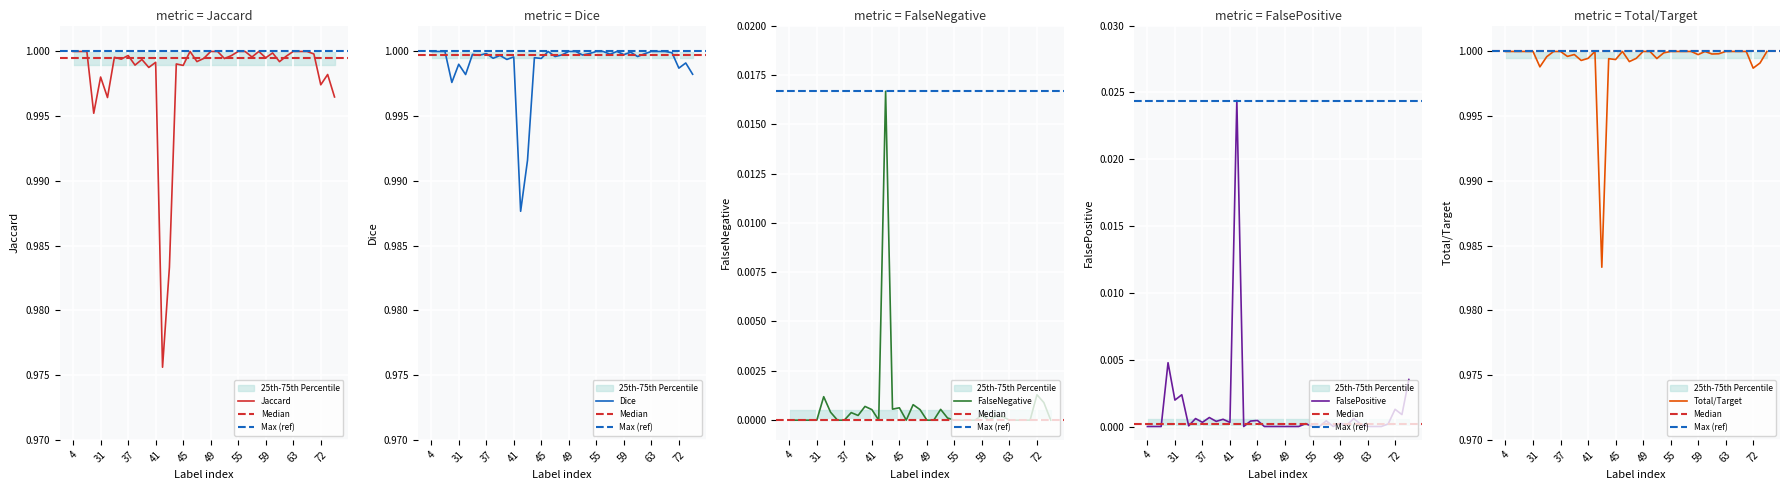

How many lines are shown in the chart?

5